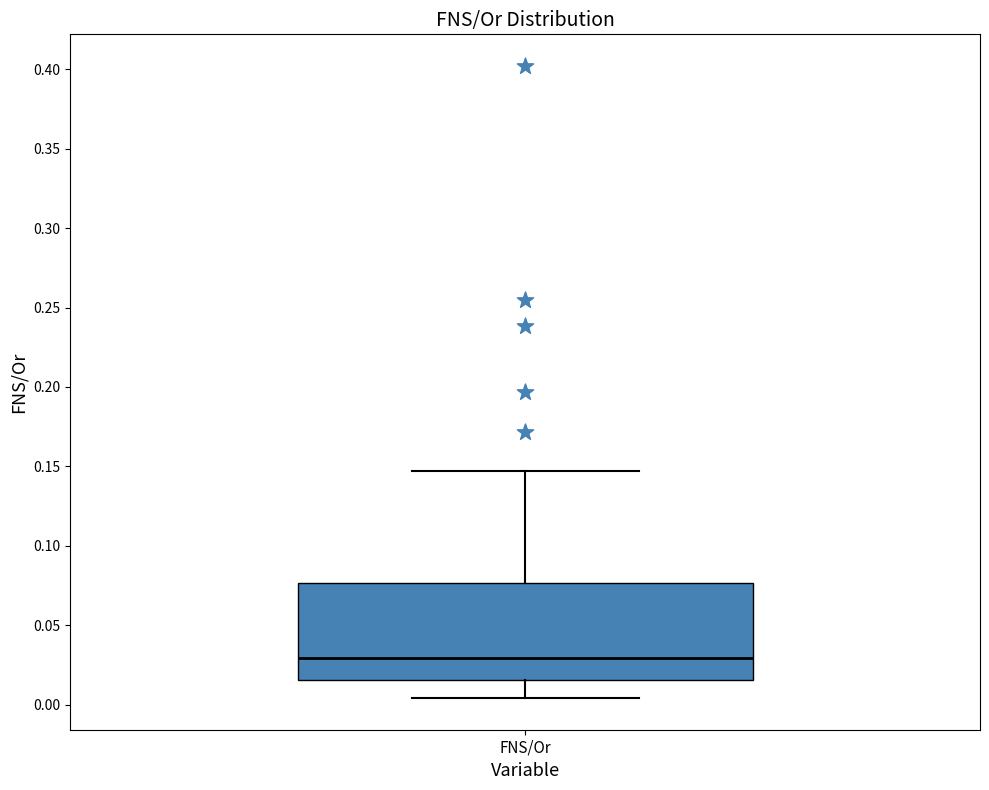

Where is the upper edge of the box for FNS/Or on the y-axis? The values are not printed on the chart, so give them approximately, as read against the axis.

0.075